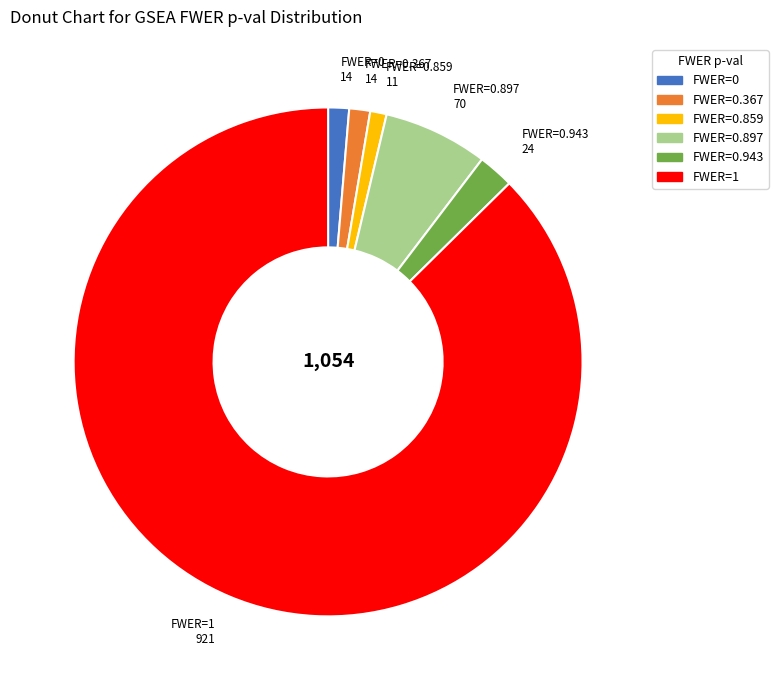

Is there a majority slice in this chart?

Yes